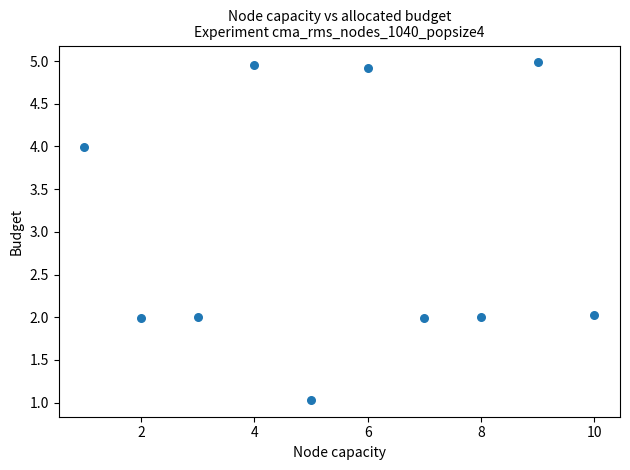

What is the average X value?

5.5